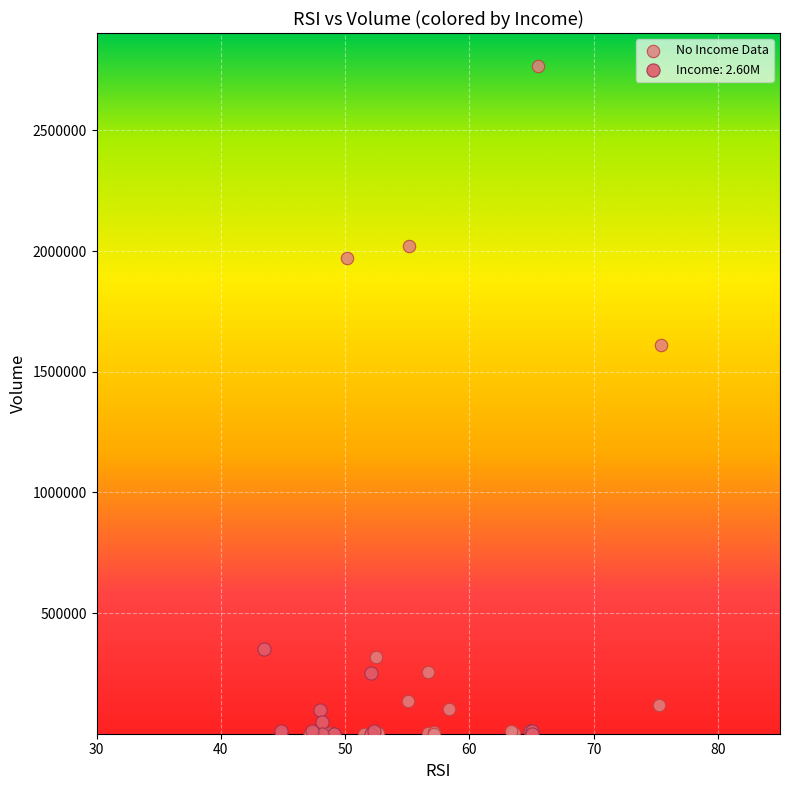

Which series has the widest spread of Y values?

No Income Data